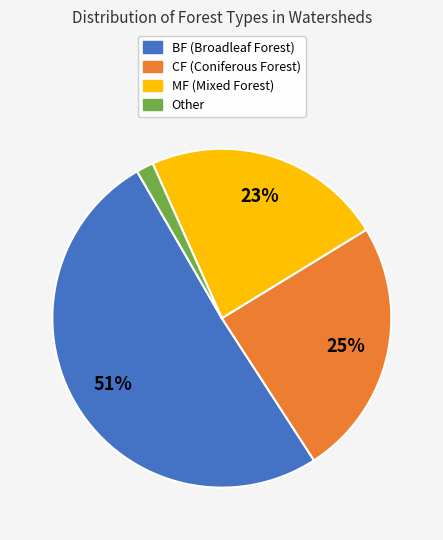

What is the ratio of the value at CF (Coniferous Forest) to the value at MF (Mixed Forest)?

1.1